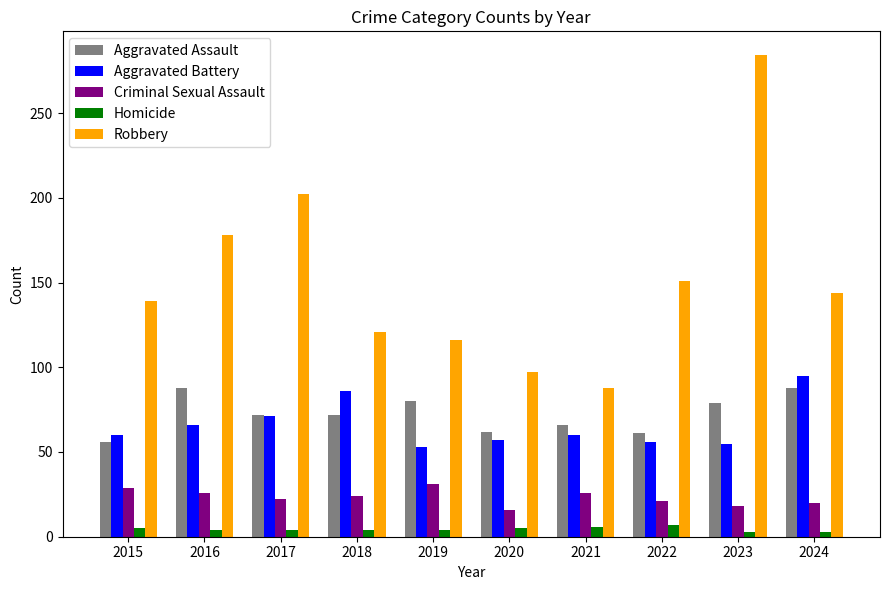

Which series changed the most between 2016 and 2018?

Robbery